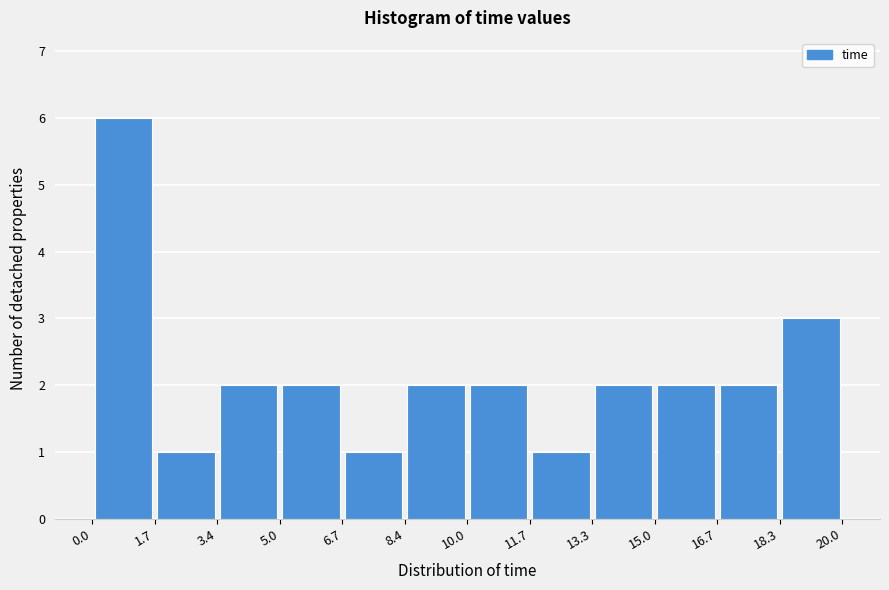

Reading left to right, list every bar in this chart as the range it spans on the x-axis followed by its height. The values are not printed on the chart, so give them approximately, as read against the axis.

0.0 to 1.7: 6
1.7 to 3.4: 1
3.4 to 5.0: 2
5.0 to 6.7: 2
6.7 to 8.4: 1
8.4 to 10.0: 2
10.0 to 11.7: 2
11.7 to 13.3: 1
13.3 to 15.0: 2
15.0 to 16.7: 2
16.7 to 18.3: 2
18.3 to 20.0: 3